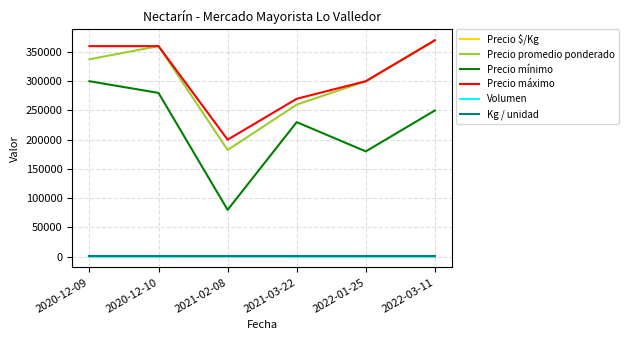

Is the value of Volumen at 2020-12-10 greater than the value of Precio promedio ponderado at 2020-12-09?

No